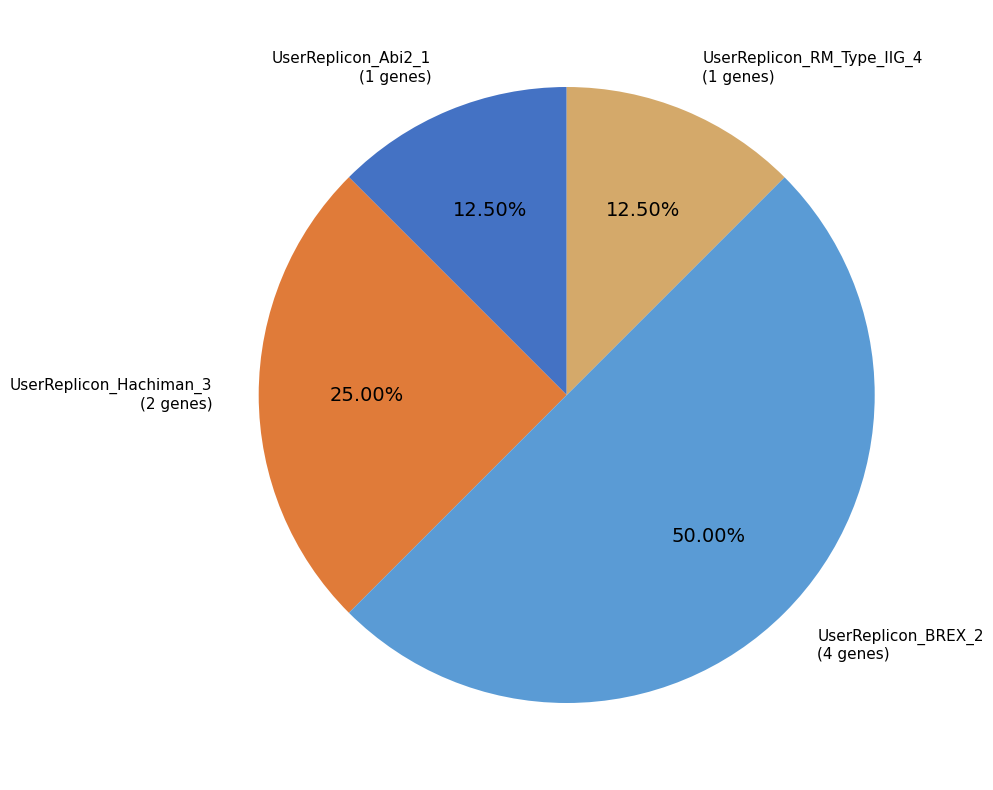

True or false: UserReplicon_Abi2_1 accounts for 1% of the total.

False